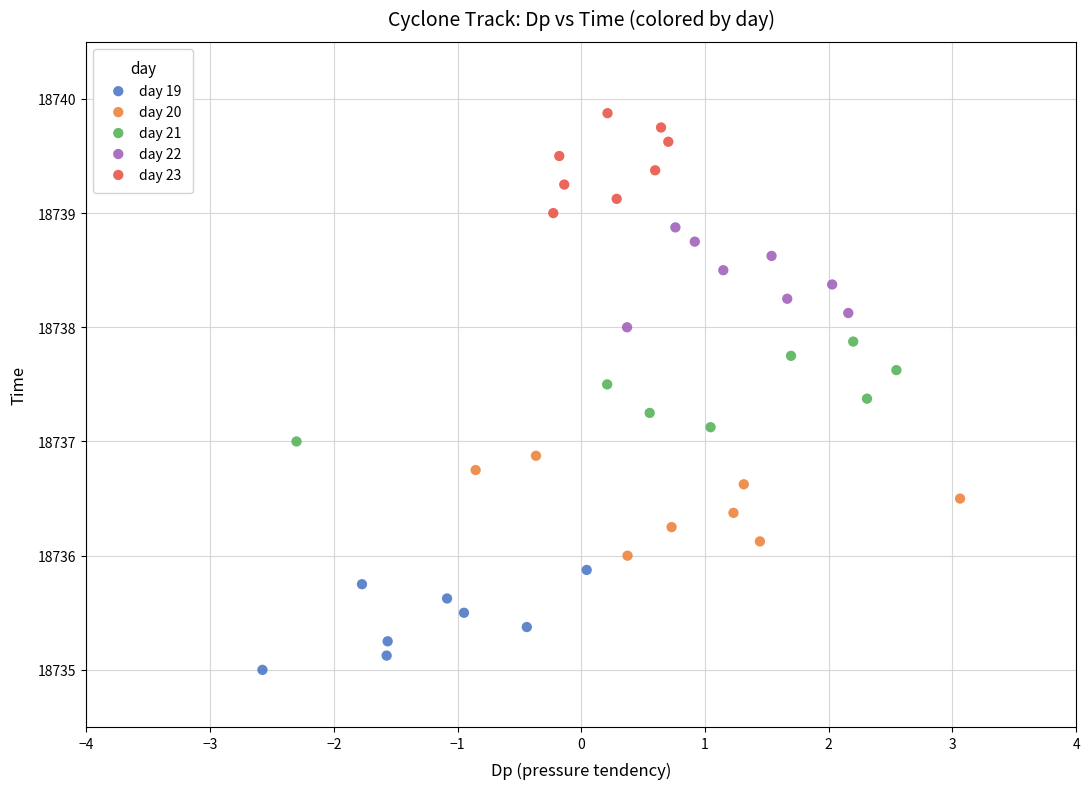

Which series reaches the minimum Y coordinate?

day 19